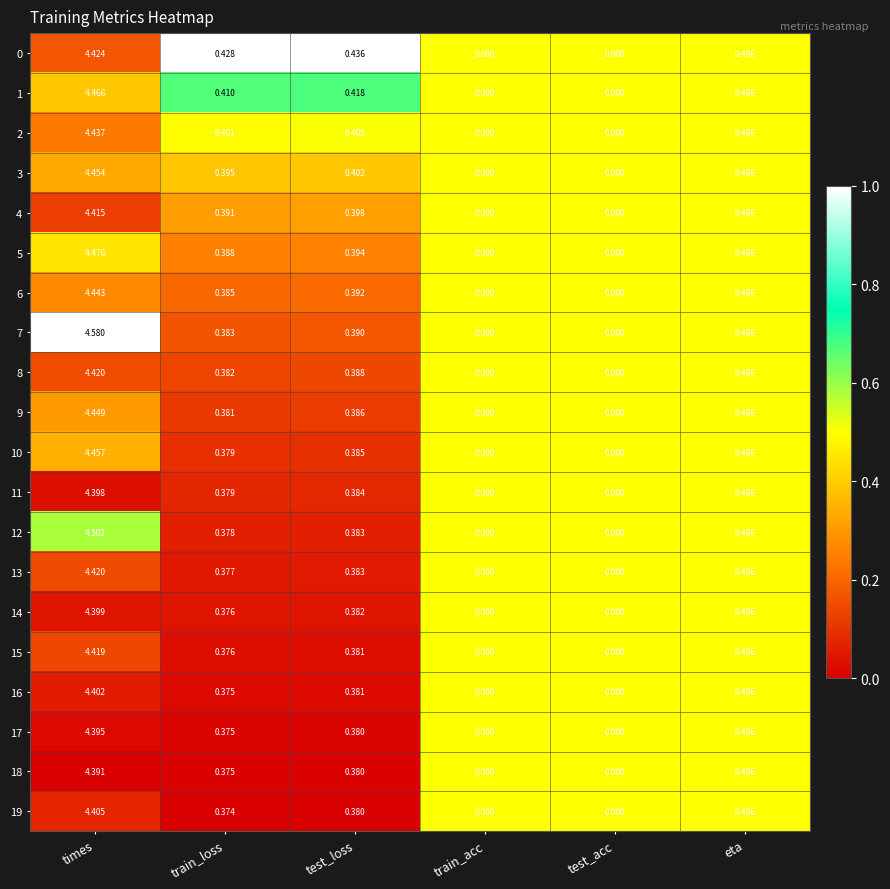

Which category has the highest value across all series?

times